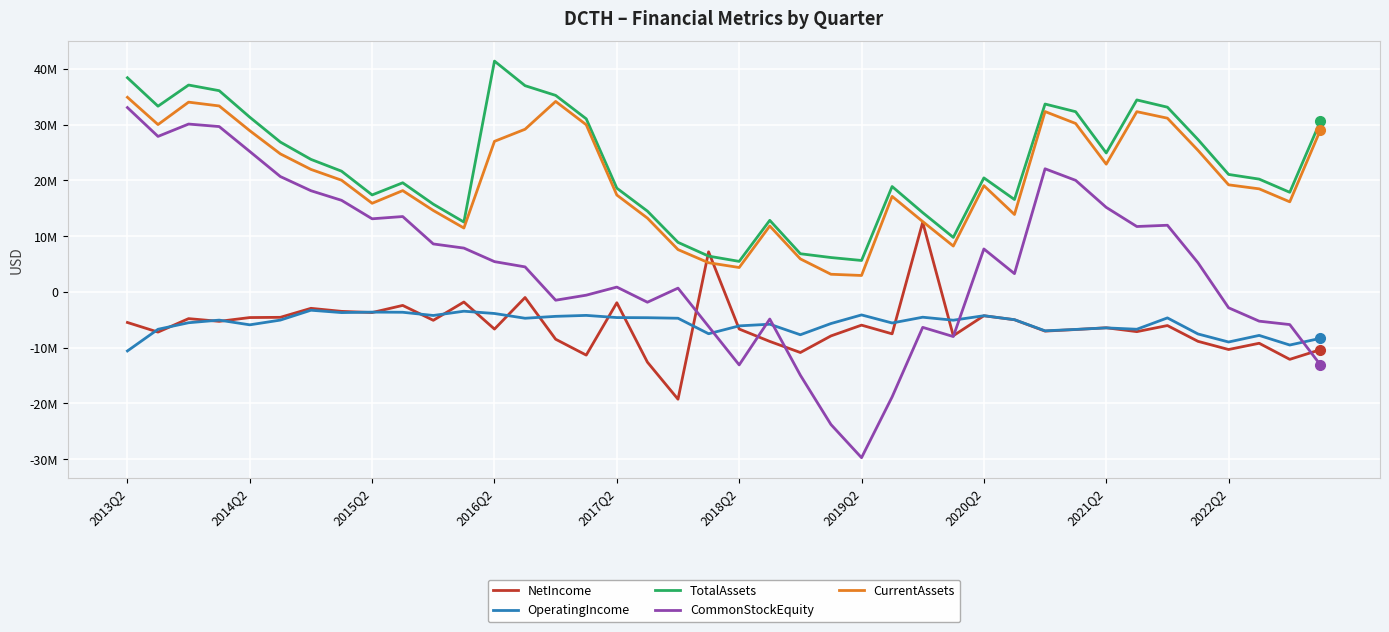

Does the chart display data point markers on the line(s)?

No